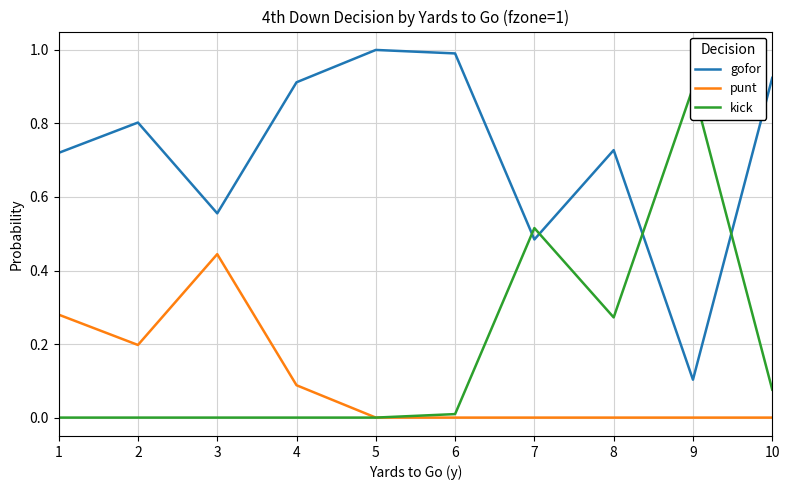

Is it true that punt equals 0.0 at 7?

True